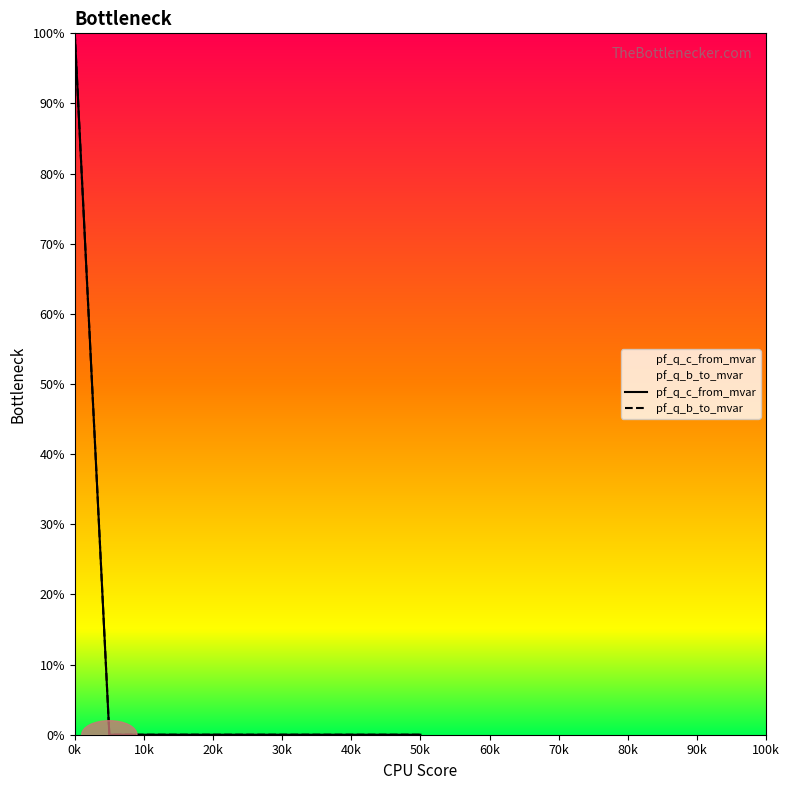

What is the label of the 3rd point from the left?

20k